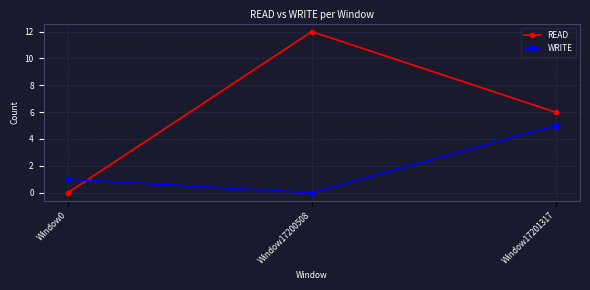

Which series changed the most between Window0 and Window17200508?

READ